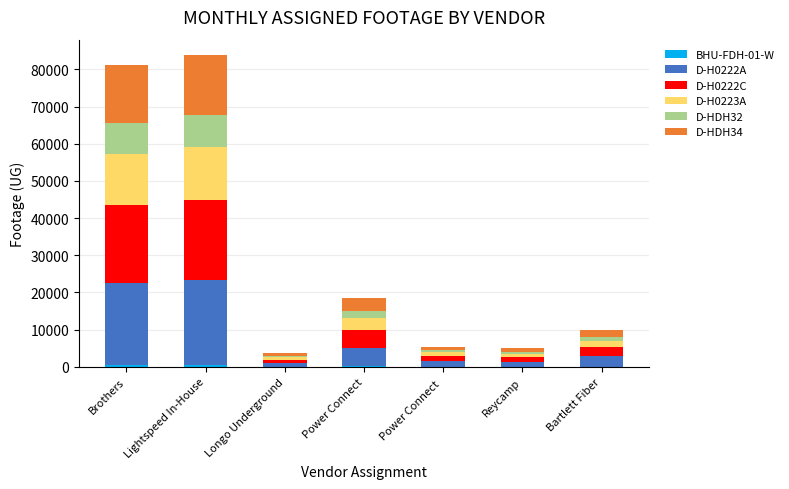

How many series are shown in this chart?

6